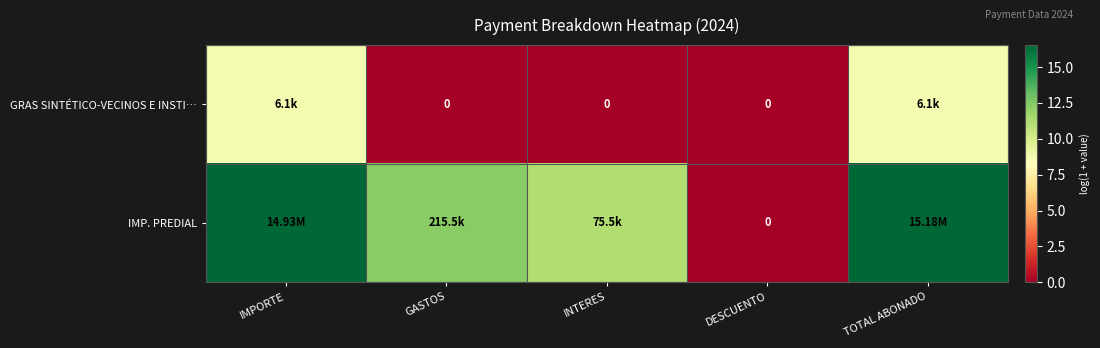

At which category is the sum across all series the highest?

TOTAL ABONADO